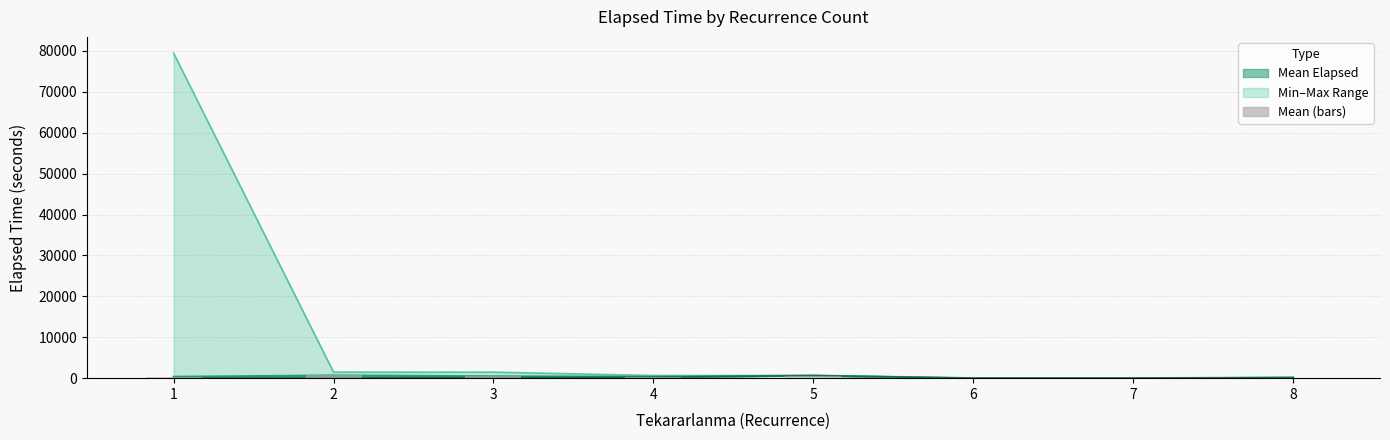

The Min Elapsed series shows 500 at 1. True or false?

True